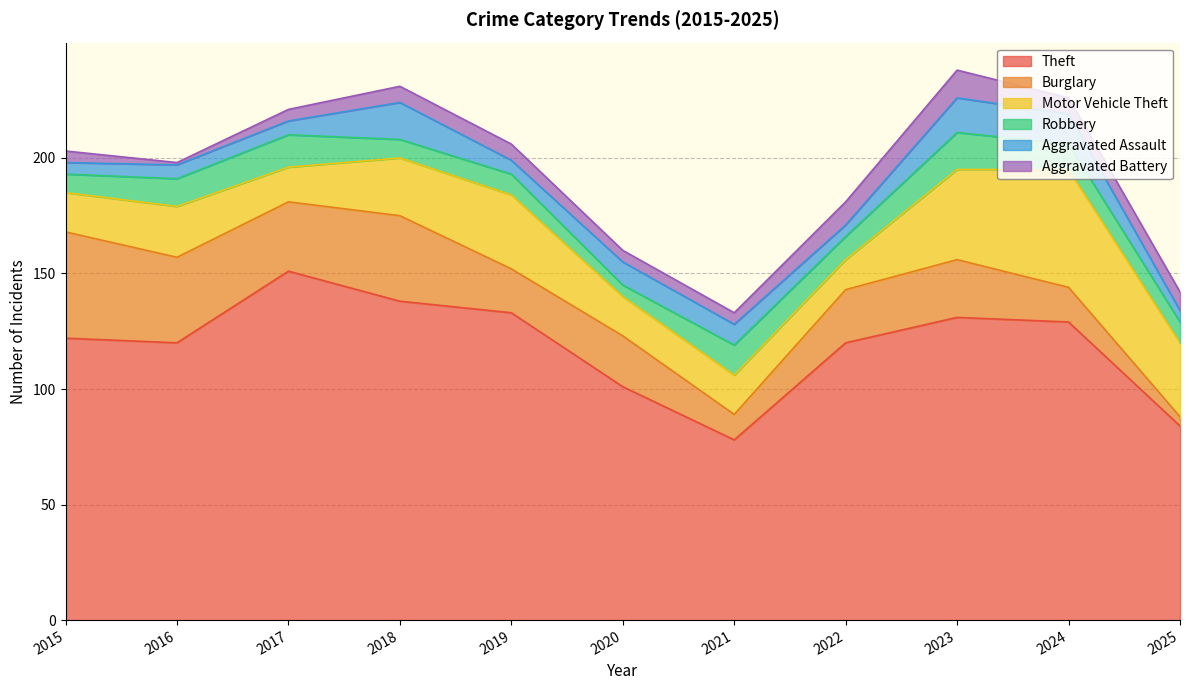

Reading left to right, what are all the values shown in this chart?

Theft: 2015=122	2016=120	2017=151	2018=138	2019=133	2020=101	2021=78	2022=120	2023=131	2024=129	2025=84
Burglary: 2015=46	2016=37	2017=30	2018=37	2019=19	2020=22	2021=11	2022=23	2023=25	2024=15	2025=4
Motor Vehicle Theft: 2015=17	2016=22	2017=15	2018=25	2019=32	2020=17	2021=17	2022=13	2023=39	2024=51	2025=32
Robbery: 2015=8	2016=12	2017=14	2018=8	2019=9	2020=5	2021=13	2022=10	2023=16	2024=11	2025=9
Aggravated Assault: 2015=5	2016=6	2017=6	2018=16	2019=6	2020=10	2021=9	2022=5	2023=15	2024=13	2025=5
Aggravated Battery: 2015=5	2016=1	2017=5	2018=7	2019=7	2020=5	2021=5	2022=10	2023=12	2024=7	2025=8